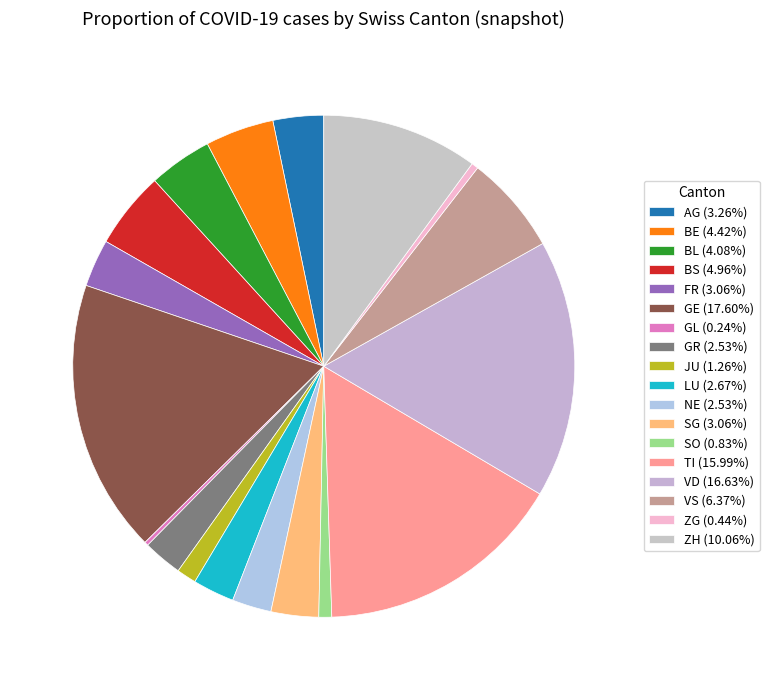

Combined, what portion of the pie is AG and BL?

7.3%